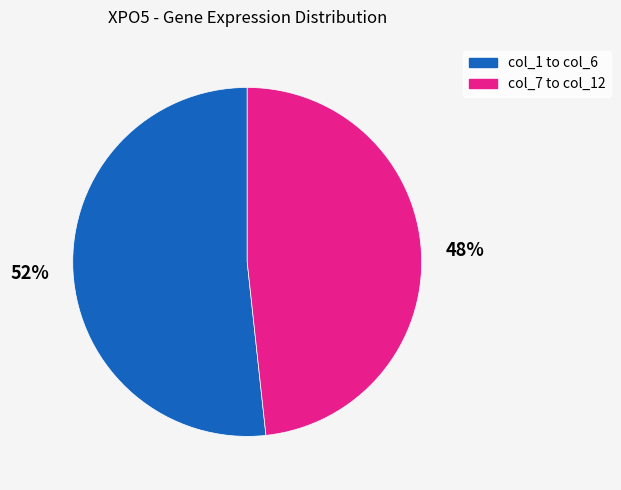

Is there a majority slice in this chart?

Yes